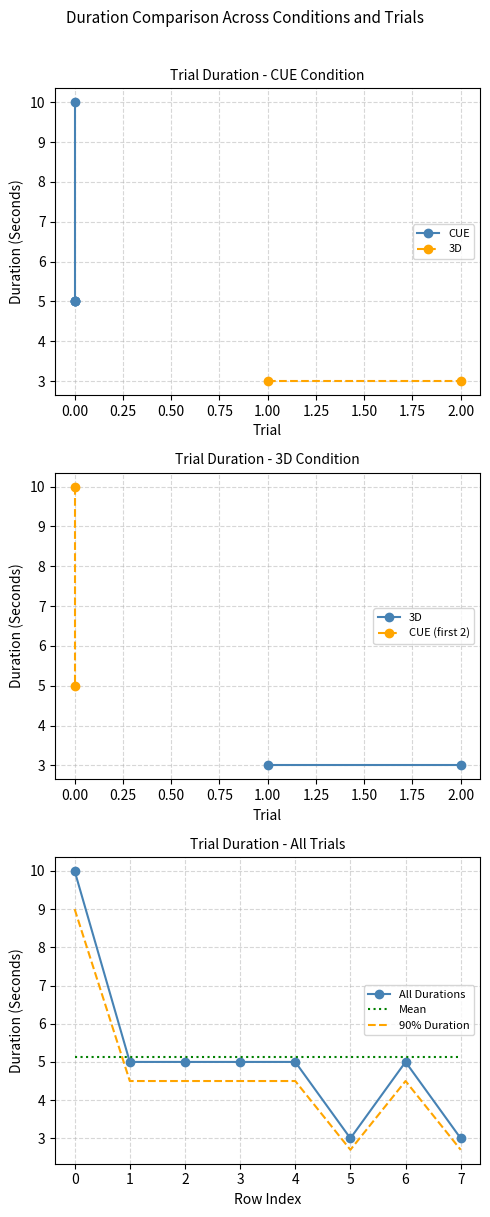

True or false: All Durations and Mean cross at least once.

True